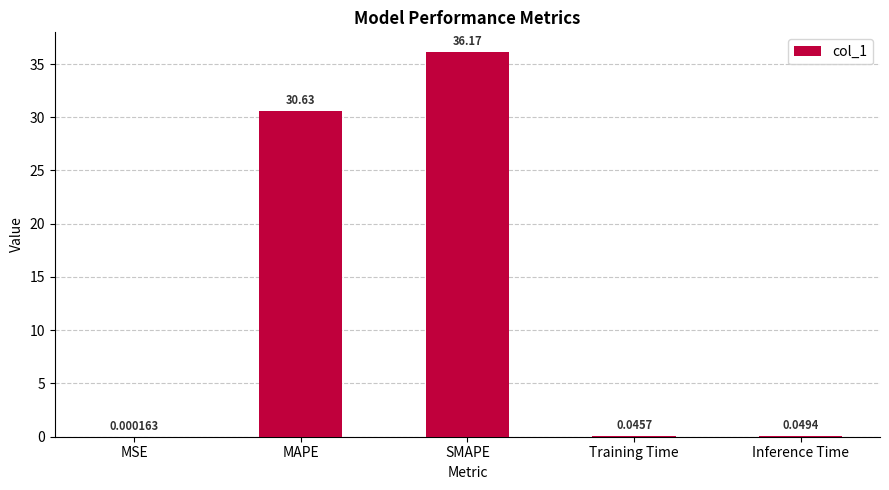

Which category has the highest value across all series?

SMAPE